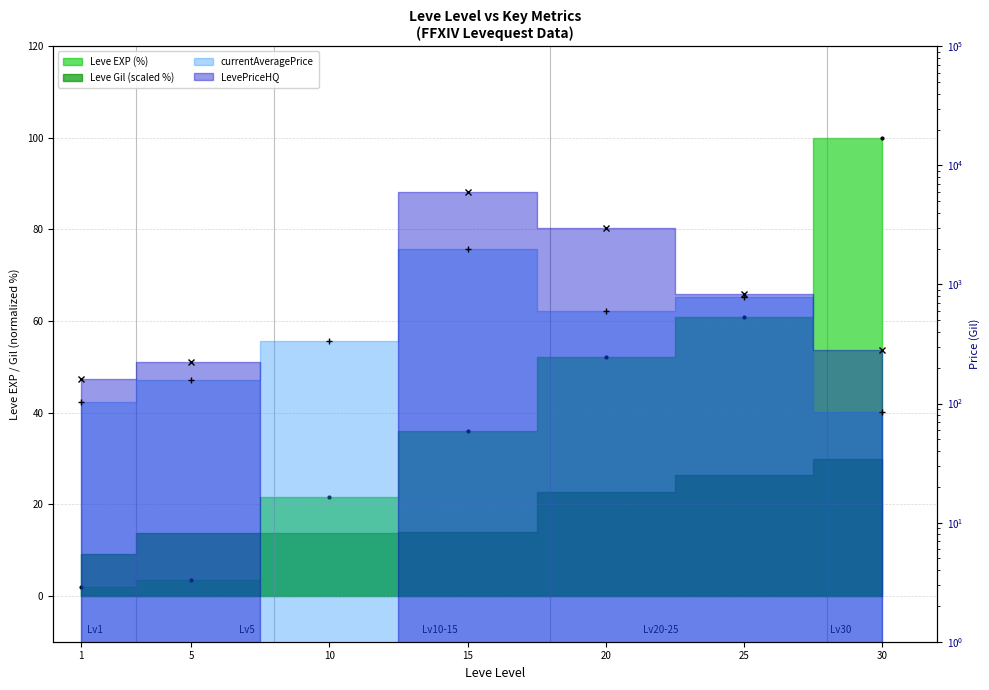

Which series has the largest range (max minus min)?

LevePriceHQ